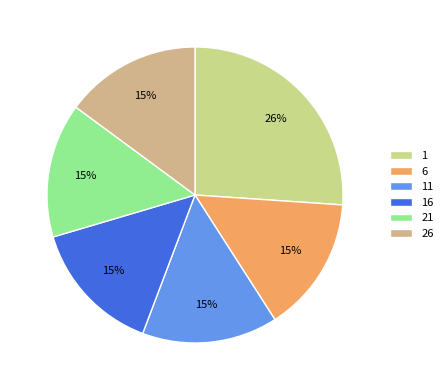

What percentage is NOT represented by 1?

73.9%